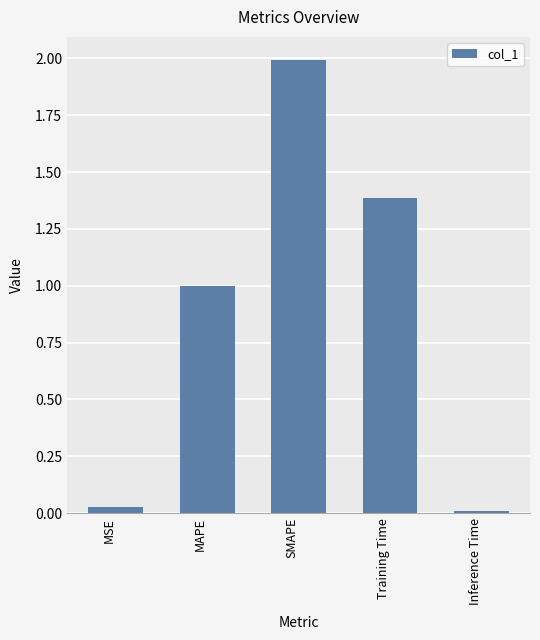

What is the average value?

0.9